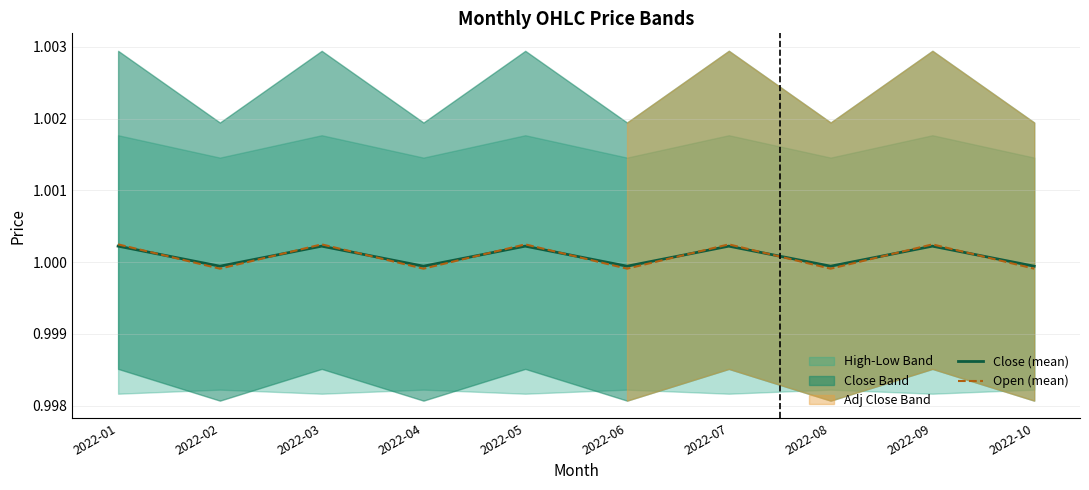

The value of Open (mean) at 2022-06 is 0.4. True or false?

False